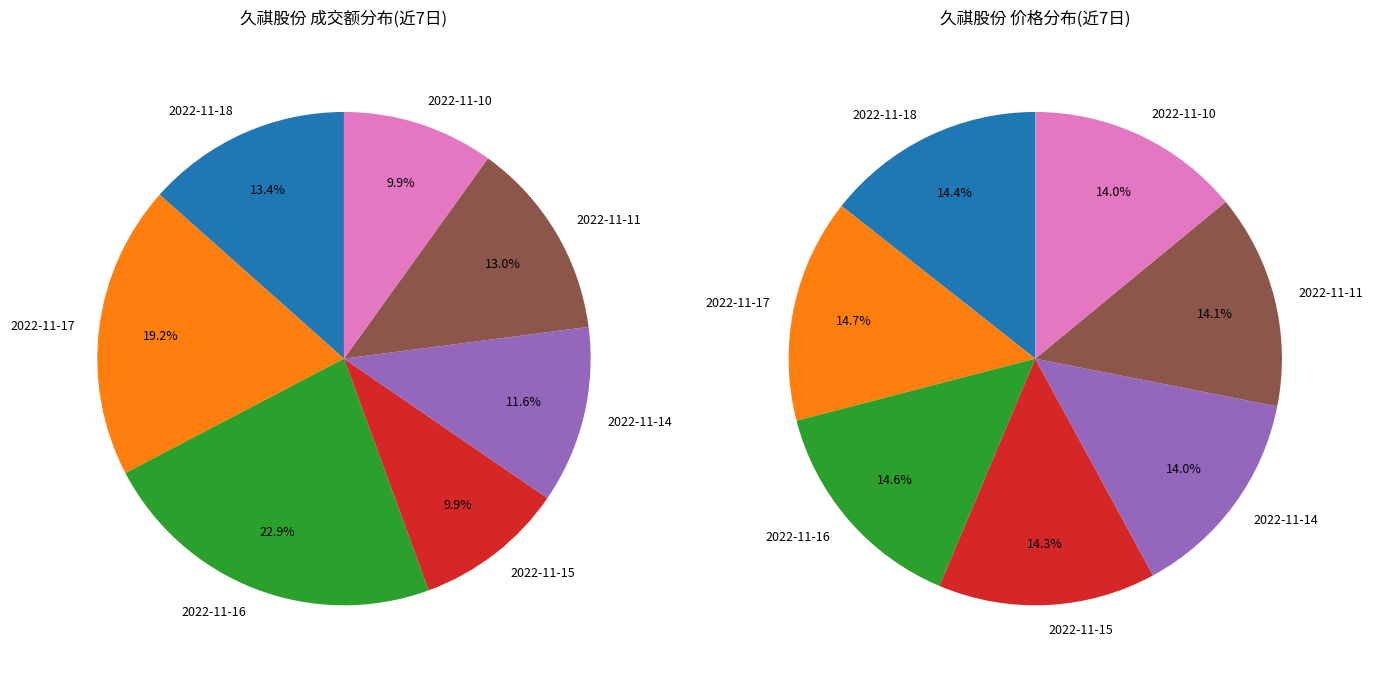

To the nearest percent, what is the combined percentage of 2022-11-16 and 2022-11-14?

35%